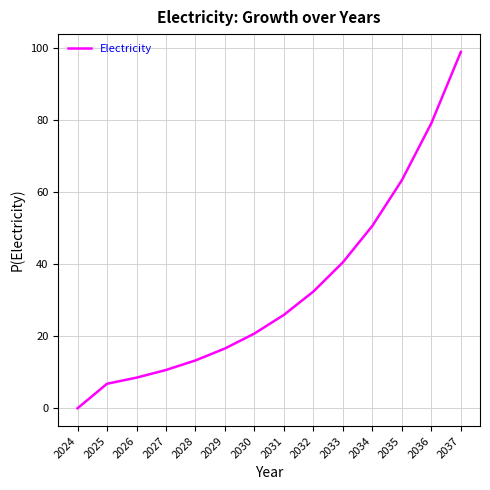

Reading left to right, extract all data points from this chart.

2024=0.0	2025=6.8	2026=8.5	2027=10.6	2028=13.3	2029=16.6	2030=20.8	2031=25.9	2032=32.4	2033=40.5	2034=50.7	2035=63.3	2036=79.2	2037=99.0